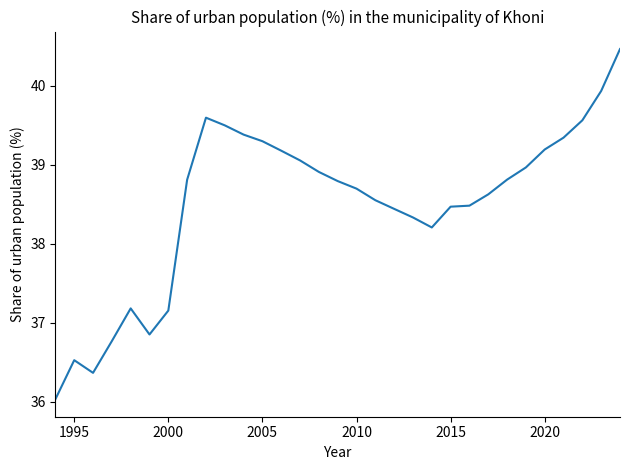

What is the difference between the maximum and minimum values?

4.4